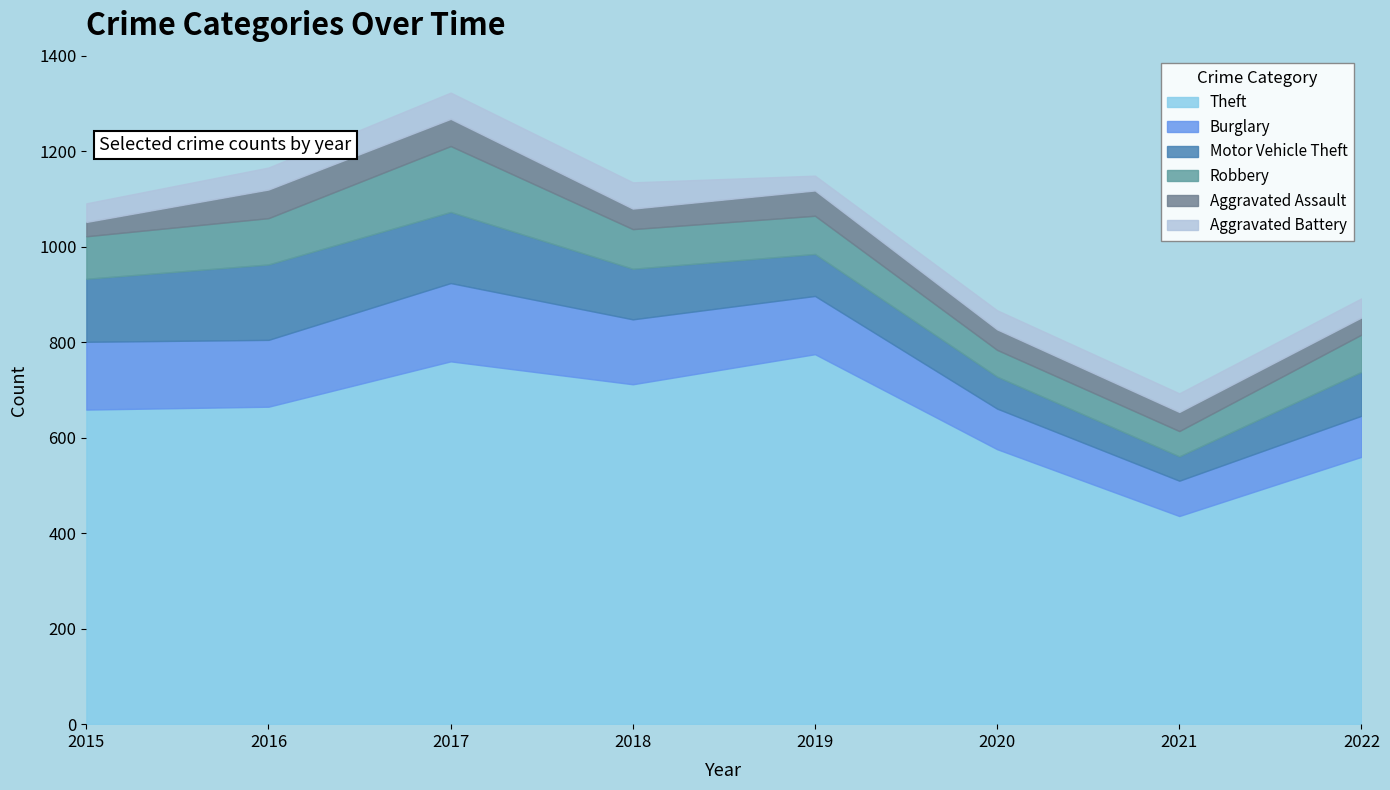

Where is the first local maximum for Burglary?

2017